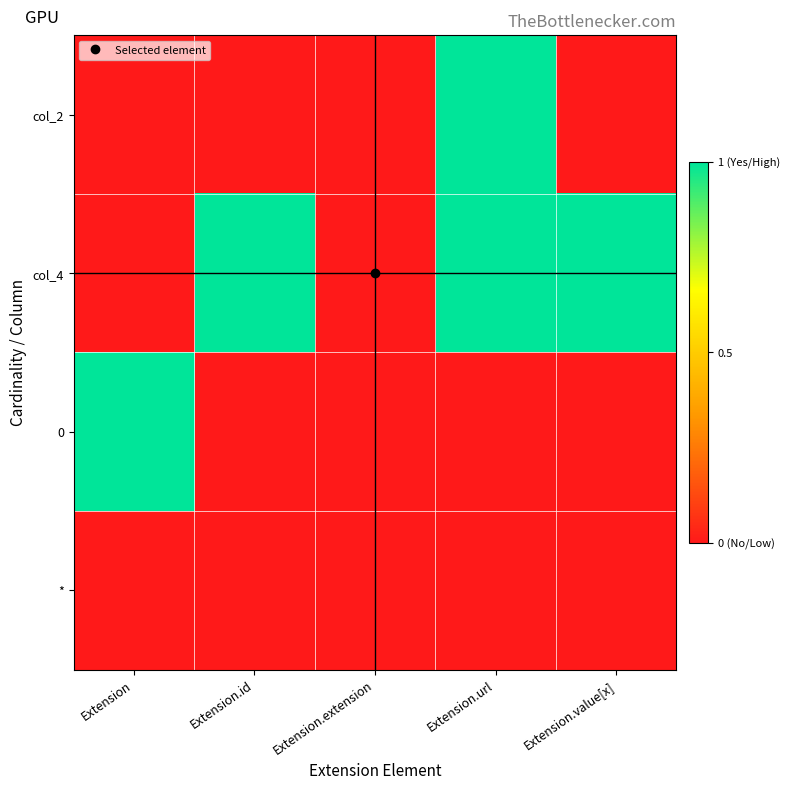

How many data points does each series have?

5